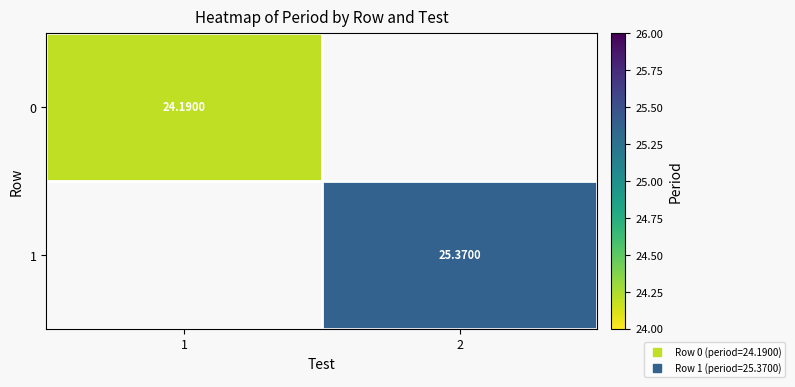

Count the number of categories in the chart.

2